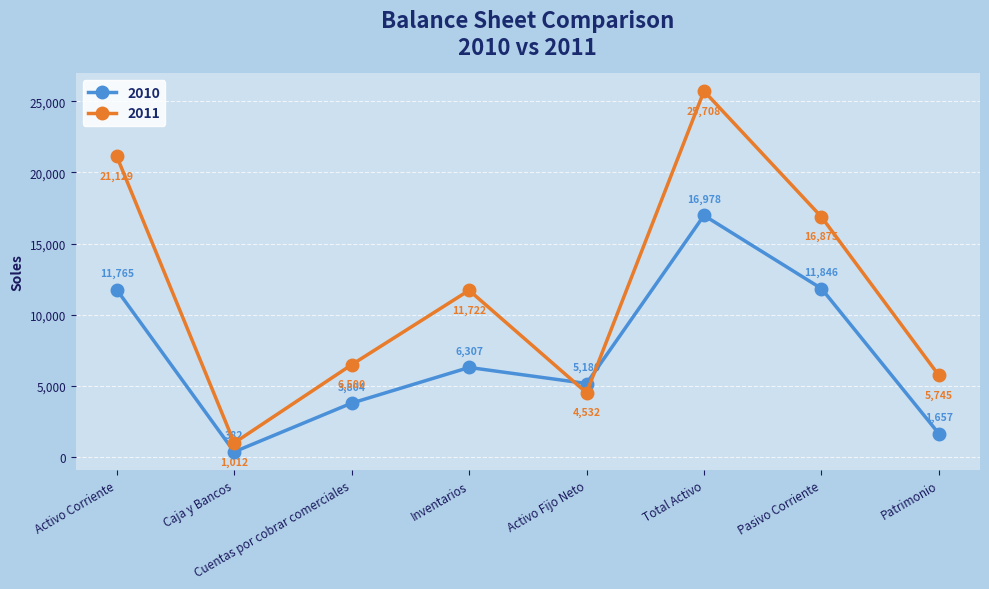

At which label is 2011 closest to 13360?

Inventarios